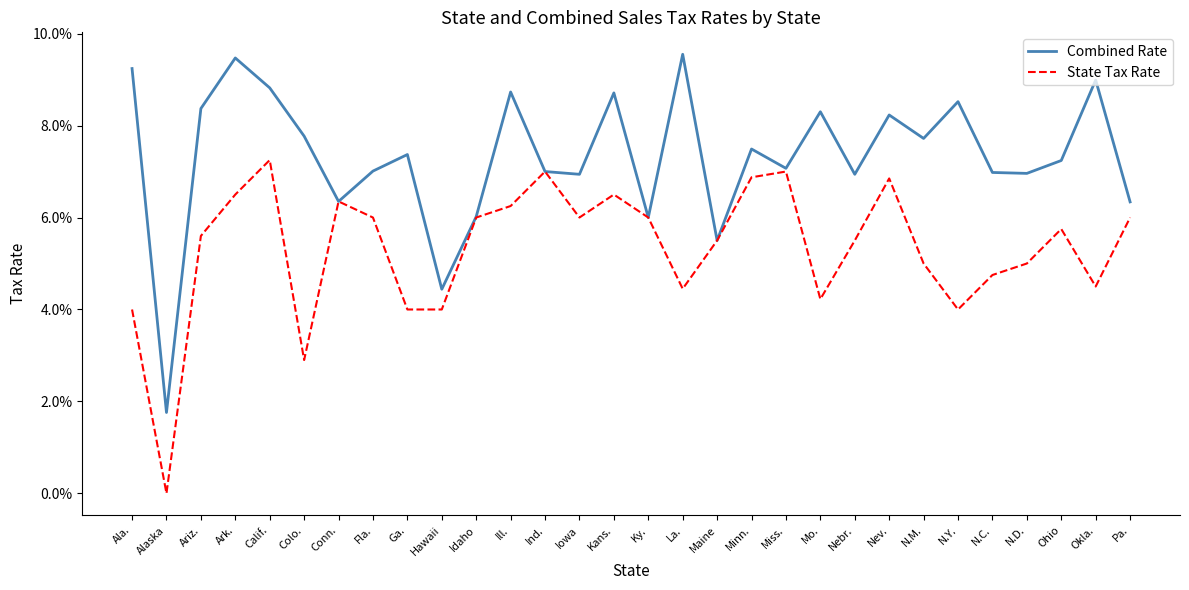

What are all the series names shown in the legend?

Combined Rate, State Tax Rate